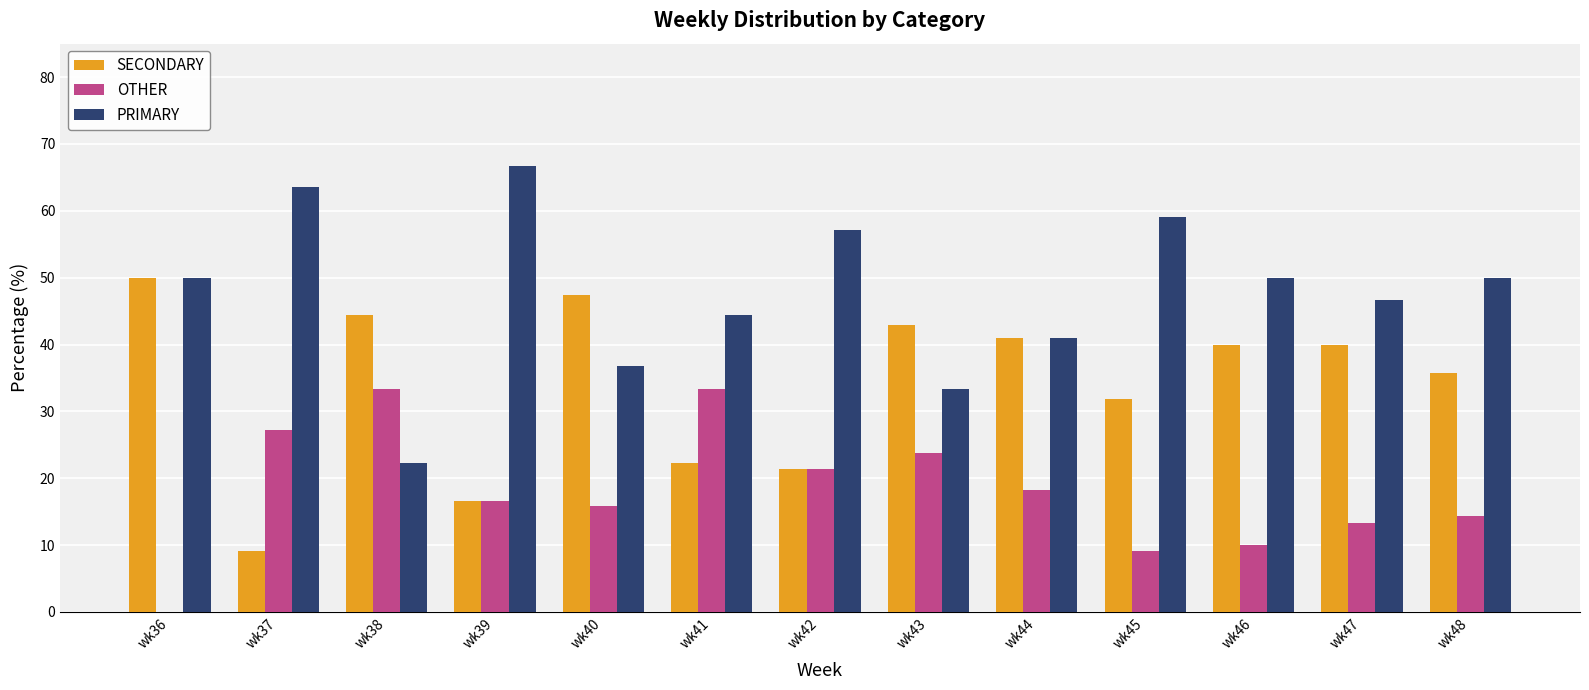

What is the sum of all PRIMARY values?

621.0